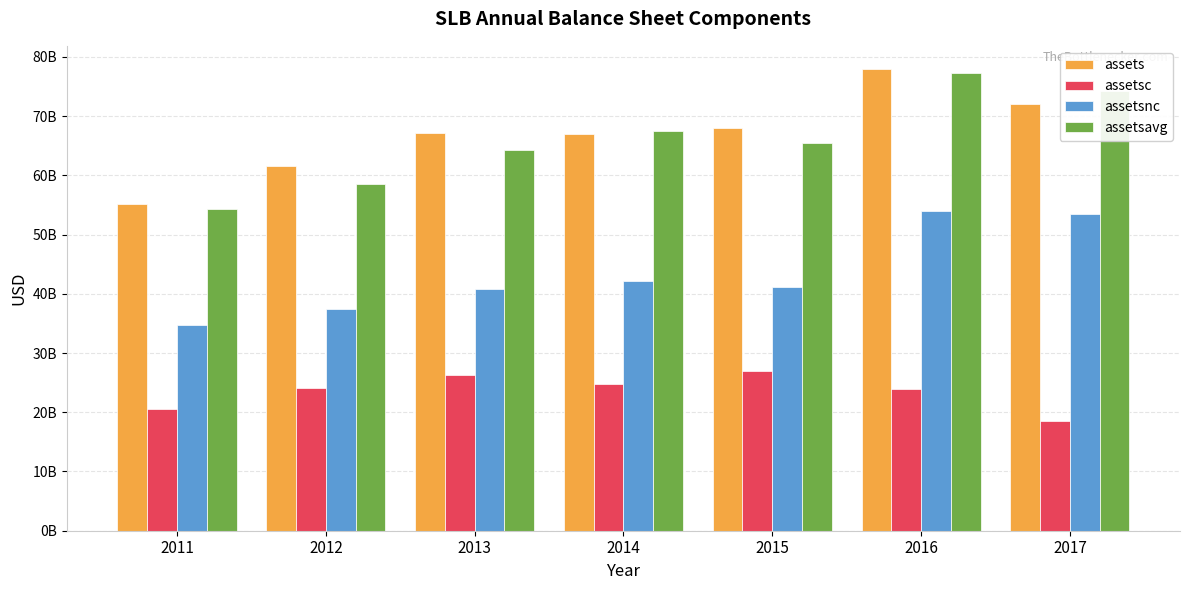

Which category has the lowest value in the assets series?

2011